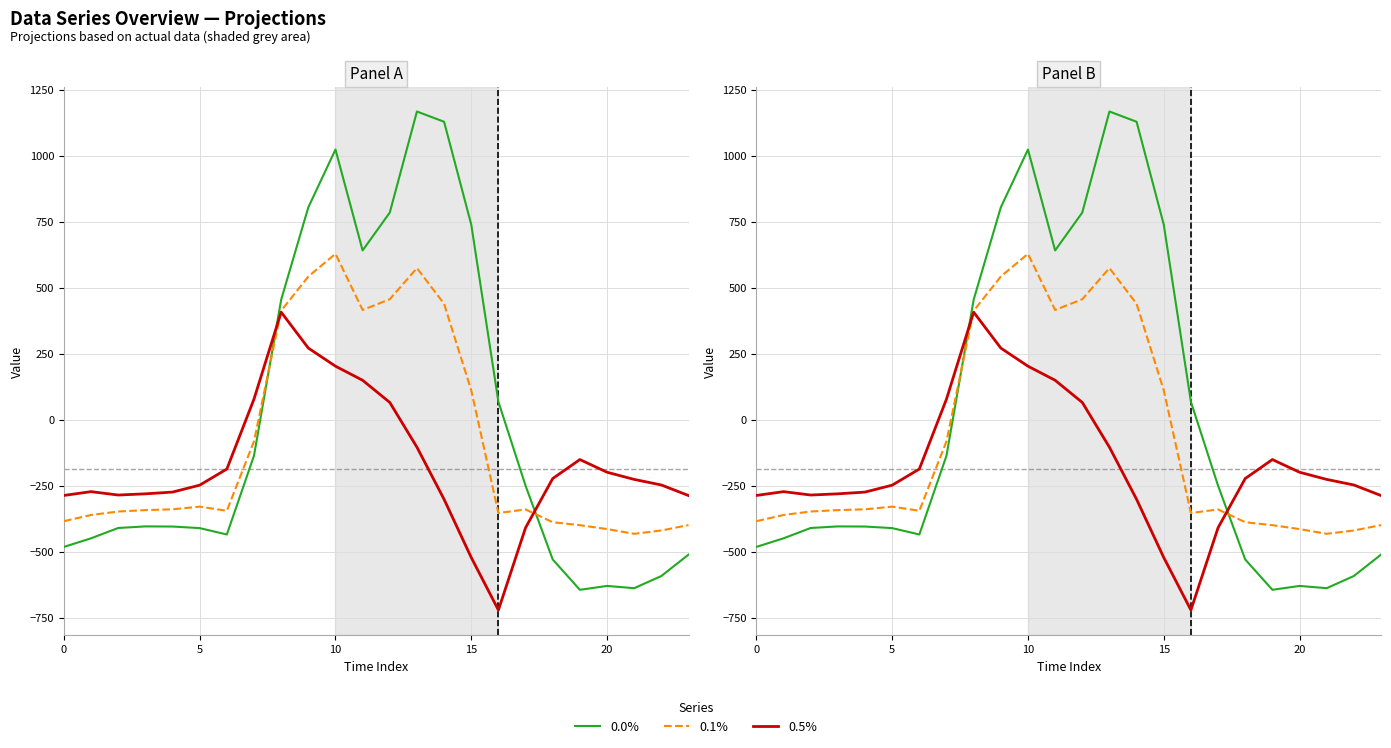

What is the value of the 0.0% point at the 8th from the left?

-136.4